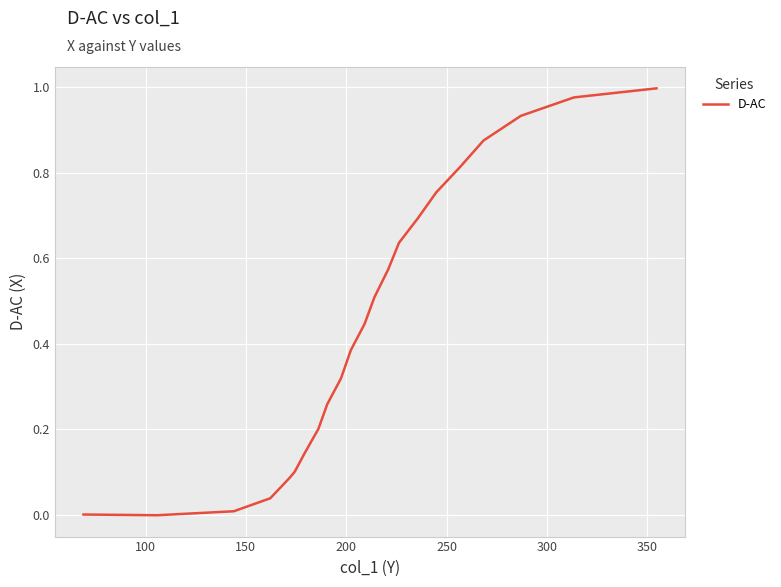

Reading left to right, transcribe all the data shown in this chart.

0.0	-0.0	0.0	0.0	0.1	0.1	0.1	0.1	0.2	0.3	0.3	0.4	0.4	0.5	0.6	0.6	0.7	0.8	0.8	0.9	0.9	1.0	1.0